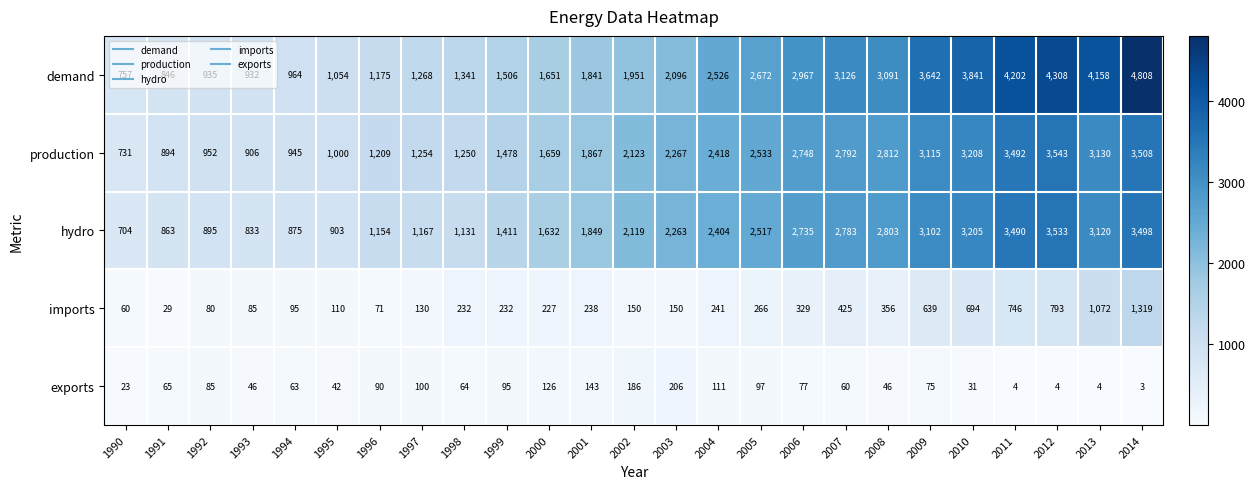

Which series has the largest total across all categories?

demand